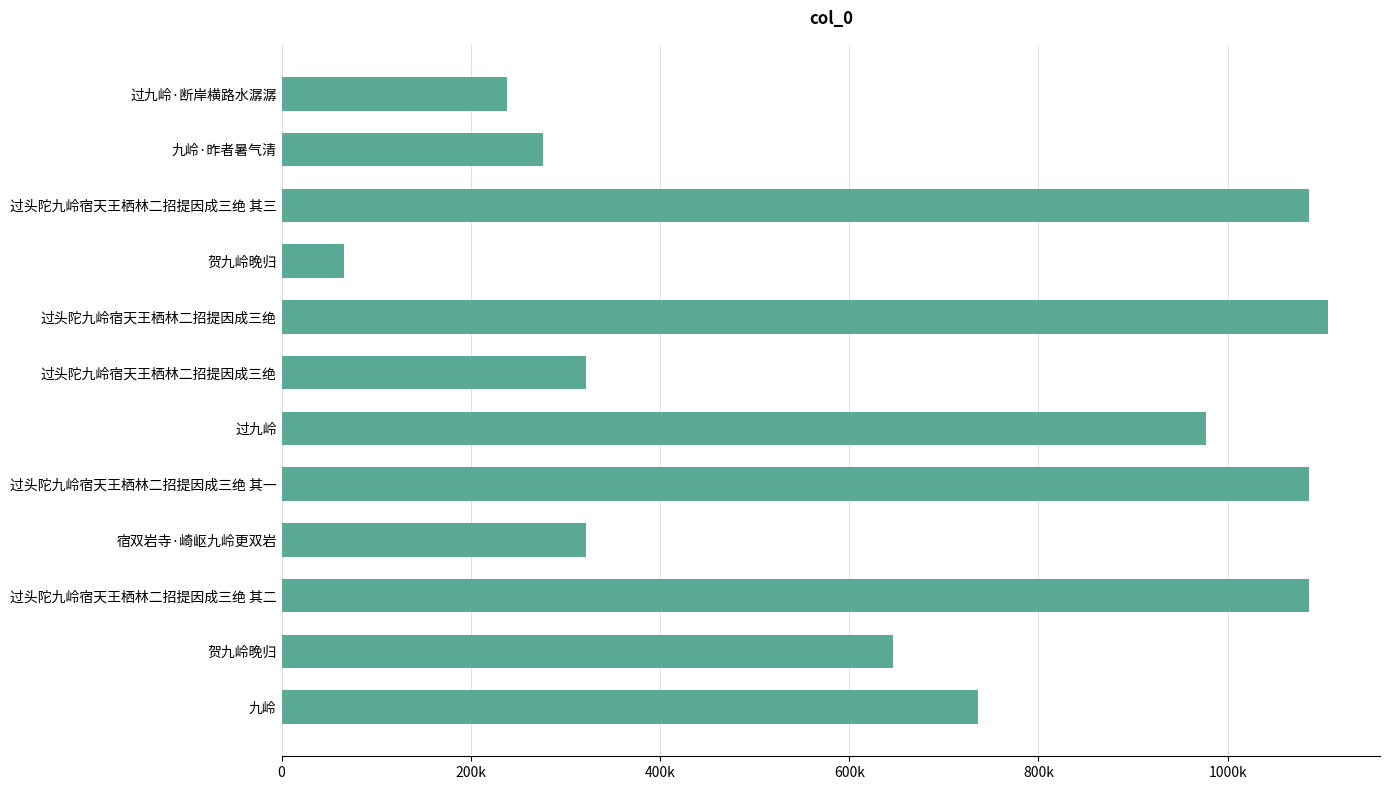

How many categories are shown in the chart?

12